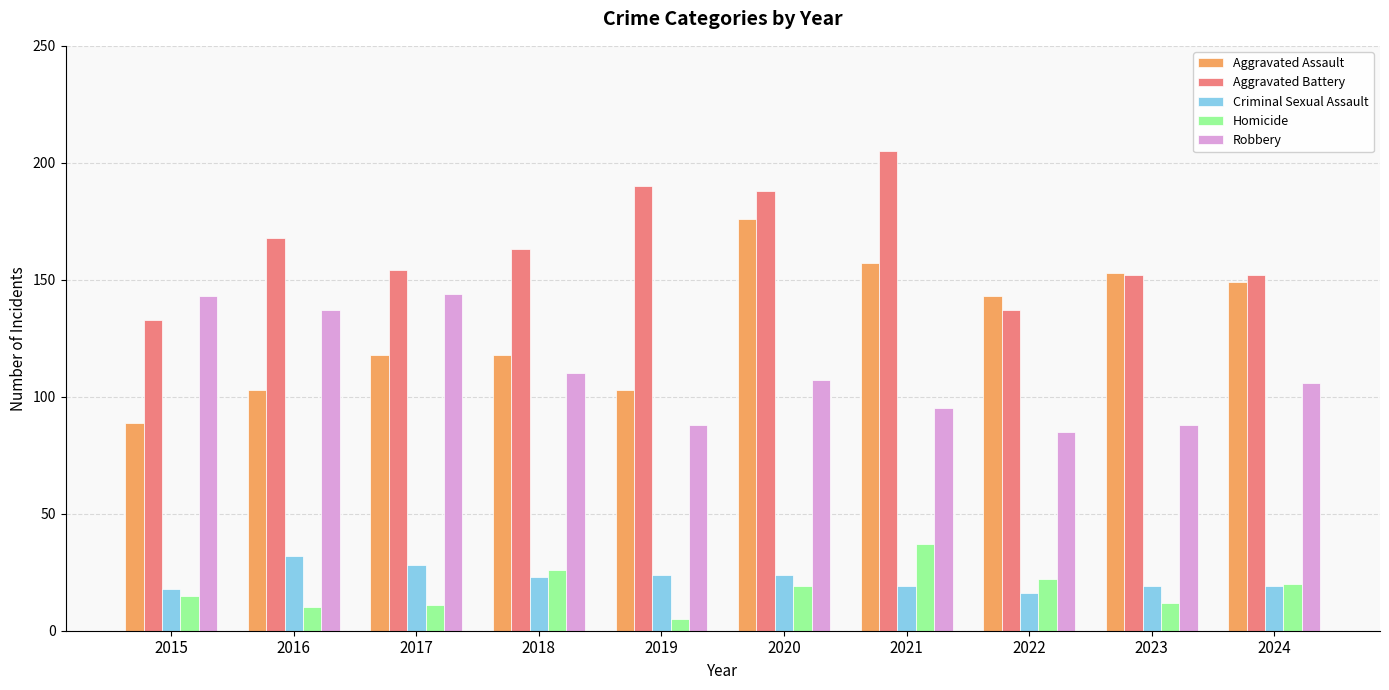

How many bars are there in total?

50